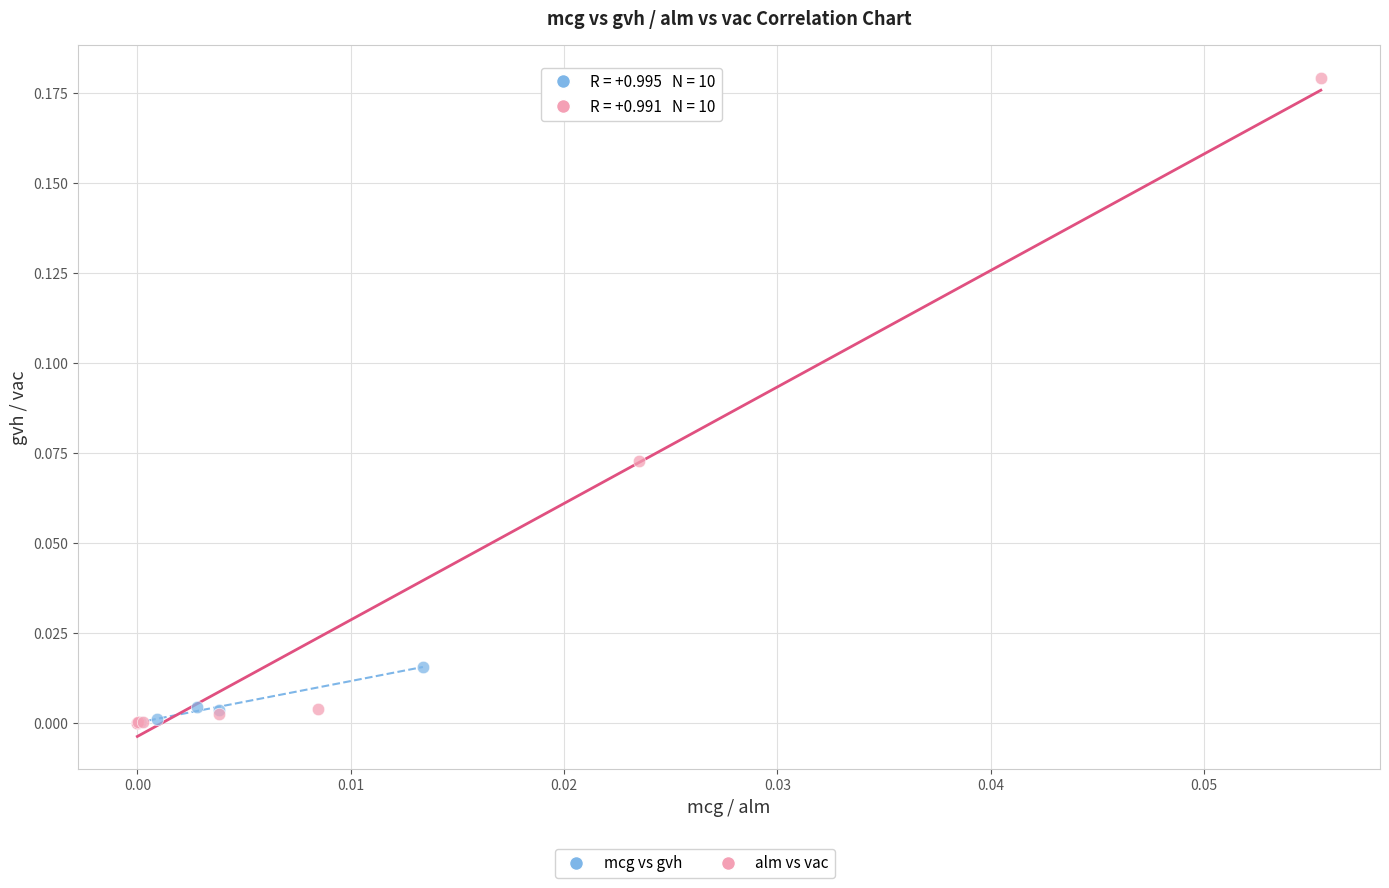

Which series contains the highest Y value?

alm vs vac